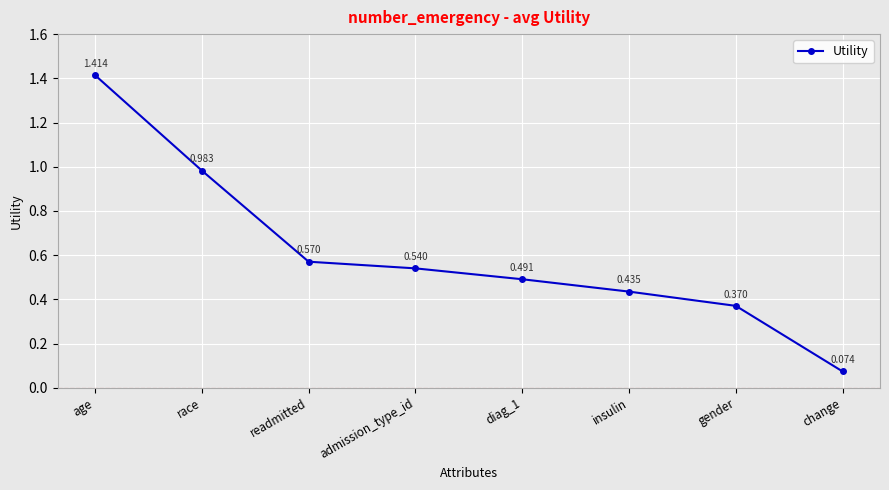

Which label corresponds to the largest value in the chart?

age